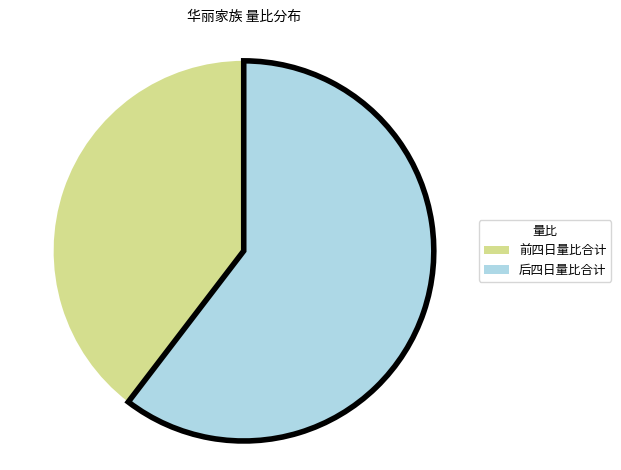

Is there a majority slice in this chart?

Yes